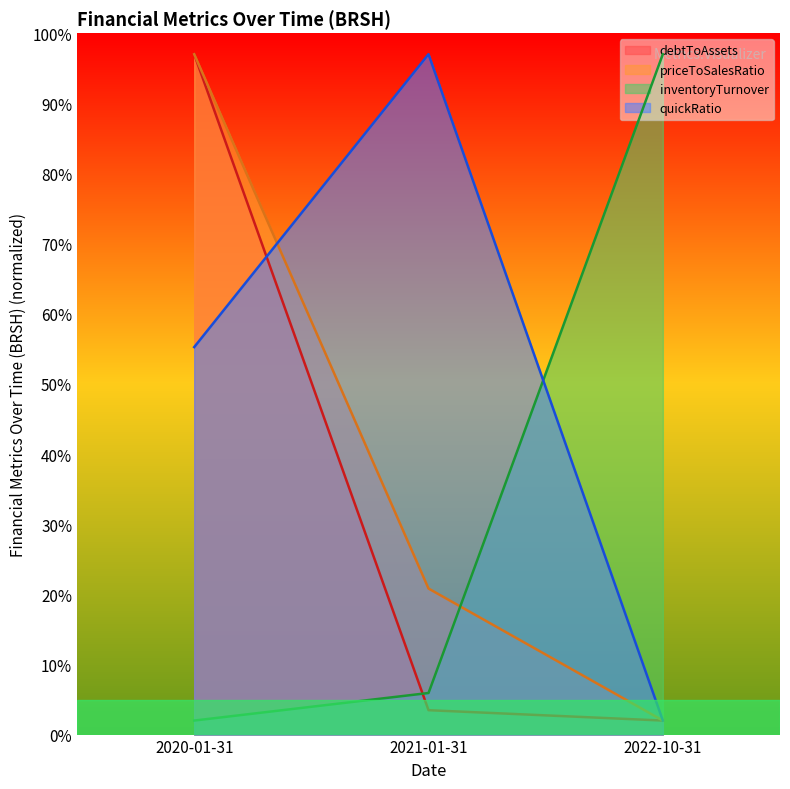

What is the minimum value shown in the chart?

2.0